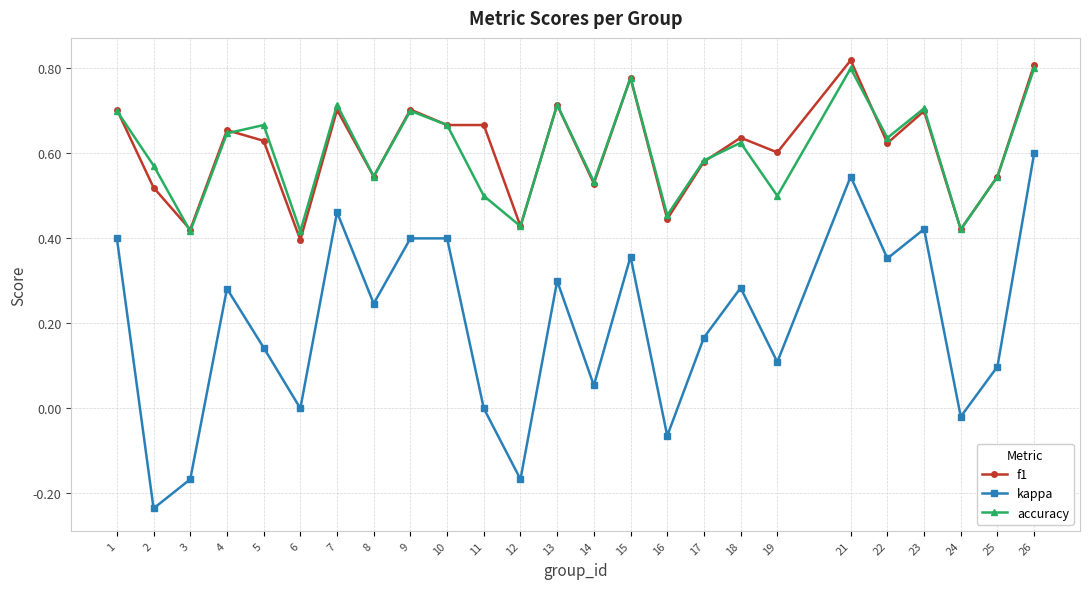

The kappa series shows 0.5 at 21. True or false?

True